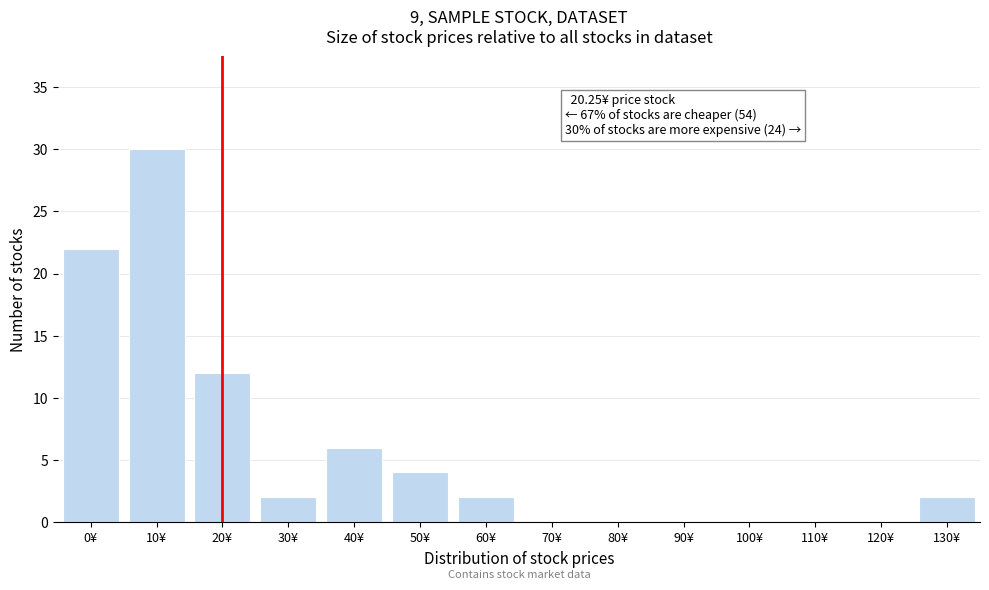

Reading right to left, what are all the values shown in this chart?

130¥=2	120¥=0	110¥=0	100¥=0	90¥=0	80¥=0	70¥=0	60¥=2	50¥=4	40¥=6	30¥=2	20¥=12	10¥=30	0¥=22